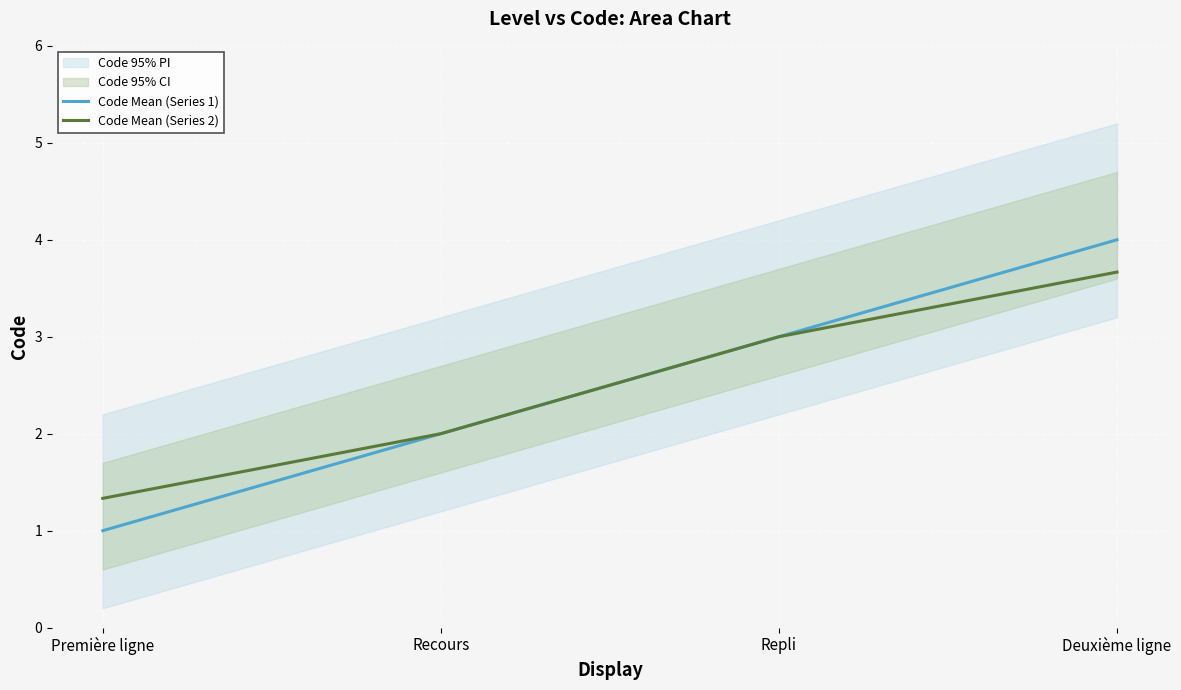

Count the Code Mean (Series 2) values in the range 2 to 3.

2